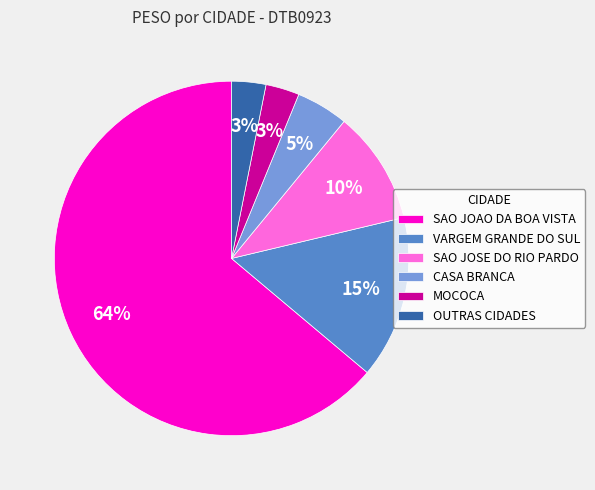

What is the largest slice in the pie chart?

SAO JOAO DA BOA VISTA